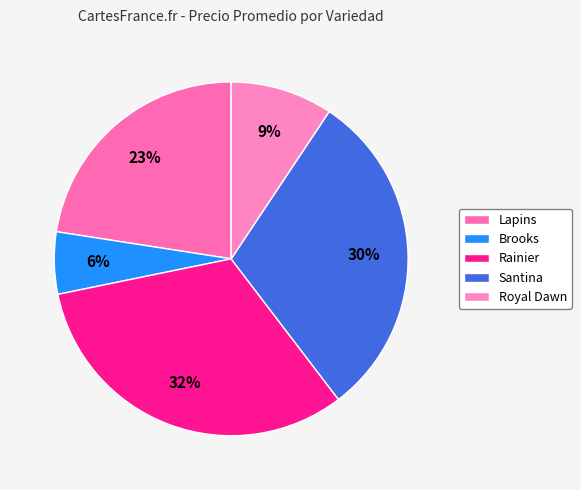

Count the number of slices in the pie.

5